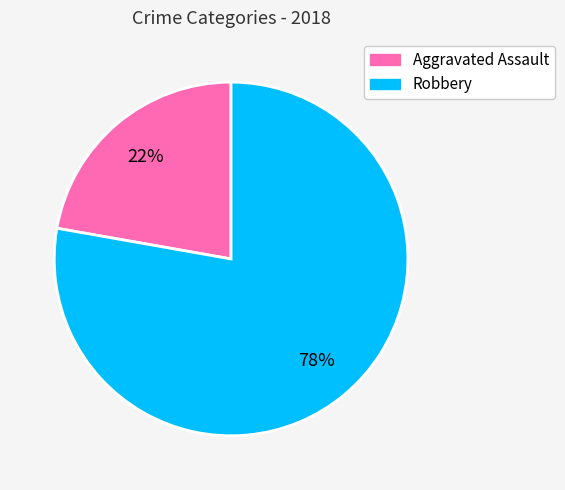

To the nearest percent, what is the difference between the Robbery and Aggravated Assault slice percentages?

56%